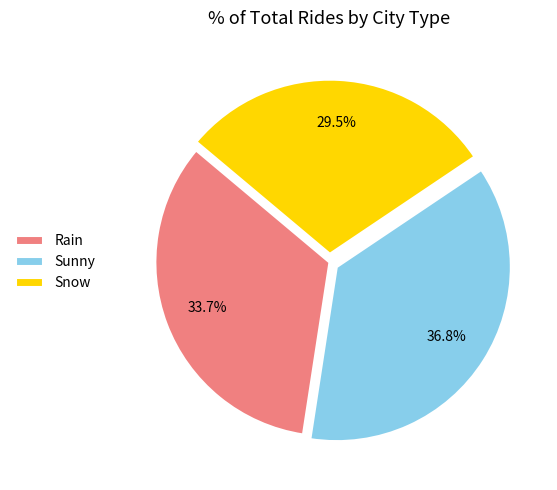

What is the total percentage of Rain and Sunny?

70.5%